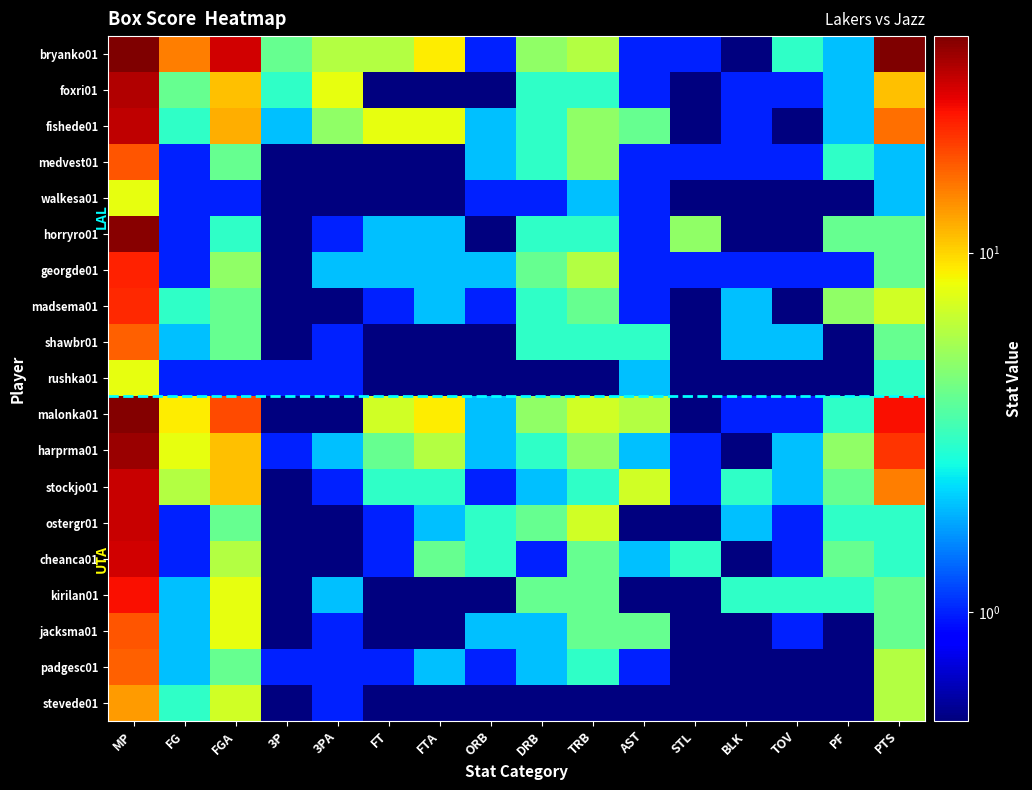

Reading right to left, extract all data points from this chart.

bryanko01: PTS=40.0	PF=2.0	TOV=3.0	BLK=0.1	STL=1.0	AST=1.0	TRB=6.0	DRB=5.0	ORB=1.0	FTA=9.0	FT=6.0	3PA=6.0	3P=4.0	FGA=29.0	FG=15.0	MP=40.0
foxri01: PTS=11.0	PF=2.0	TOV=1.0	BLK=1.0	STL=0.1	AST=1.0	TRB=3.0	DRB=3.0	ORB=0.1	FTA=0.1	FT=0.1	3PA=8.0	3P=3.0	FGA=11.0	FG=4.0	MP=33.0
fishede01: PTS=16.0	PF=2.0	TOV=0.1	BLK=1.0	STL=0.1	AST=4.0	TRB=5.0	DRB=3.0	ORB=2.0	FTA=8.0	FT=8.0	3PA=5.0	3P=2.0	FGA=12.0	FG=3.0	MP=31.0
medvest01: PTS=2.0	PF=3.0	TOV=1.0	BLK=1.0	STL=1.0	AST=1.0	TRB=5.0	DRB=3.0	ORB=2.0	FTA=0.1	FT=0.1	3PA=0.1	3P=0.1	FGA=4.0	FG=1.0	MP=18.0
walkesa01: PTS=2.0	PF=0.1	TOV=0.1	BLK=0.1	STL=0.1	AST=1.0	TRB=2.0	DRB=1.0	ORB=1.0	FTA=0.1	FT=0.1	3PA=0.1	3P=0.1	FGA=1.0	FG=1.0	MP=8.0
horryro01: PTS=4.0	PF=4.0	TOV=0.1	BLK=0.1	STL=5.0	AST=1.0	TRB=3.0	DRB=3.0	ORB=0.1	FTA=2.0	FT=2.0	3PA=1.0	3P=0.1	FGA=3.0	FG=1.0	MP=38.0
georgde01: PTS=4.0	PF=1.0	TOV=1.0	BLK=1.0	STL=1.0	AST=1.0	TRB=6.0	DRB=4.0	ORB=2.0	FTA=2.0	FT=2.0	3PA=2.0	3P=0.1	FGA=5.0	FG=1.0	MP=23.0
madsema01: PTS=7.0	PF=5.0	TOV=0.1	BLK=2.0	STL=0.1	AST=1.0	TRB=4.0	DRB=3.0	ORB=1.0	FTA=2.0	FT=1.0	3PA=0.1	3P=0.1	FGA=4.0	FG=3.0	MP=22.0
shawbr01: PTS=4.0	PF=0.1	TOV=2.0	BLK=2.0	STL=0.1	AST=3.0	TRB=3.0	DRB=3.0	ORB=0.1	FTA=0.1	FT=0.1	3PA=1.0	3P=0.1	FGA=4.0	FG=2.0	MP=17.0
rushka01: PTS=3.0	PF=0.1	TOV=0.1	BLK=0.1	STL=0.1	AST=2.0	TRB=0.1	DRB=0.1	ORB=0.1	FTA=0.1	FT=0.1	3PA=1.0	3P=1.0	FGA=1.0	FG=1.0	MP=8.0
malonka01: PTS=25.0	PF=3.0	TOV=1.0	BLK=1.0	STL=0.1	AST=6.0	TRB=7.0	DRB=5.0	ORB=2.0	FTA=9.0	FT=7.0	3PA=0.1	3P=0.1	FGA=19.0	FG=9.0	MP=39.0
harprma01: PTS=21.0	PF=5.0	TOV=2.0	BLK=0.1	STL=1.0	AST=2.0	TRB=5.0	DRB=3.0	ORB=2.0	FTA=6.0	FT=4.0	3PA=2.0	3P=1.0	FGA=11.0	FG=8.0	MP=36.0
stockjo01: PTS=15.0	PF=4.0	TOV=2.0	BLK=3.0	STL=1.0	AST=7.0	TRB=3.0	DRB=2.0	ORB=1.0	FTA=3.0	FT=3.0	3PA=1.0	3P=0.1	FGA=11.0	FG=6.0	MP=30.0
ostergr01: PTS=3.0	PF=3.0	TOV=1.0	BLK=2.0	STL=0.1	AST=0.1	TRB=7.0	DRB=4.0	ORB=3.0	FTA=2.0	FT=1.0	3PA=0.1	3P=0.1	FGA=4.0	FG=1.0	MP=30.0
cheanca01: PTS=3.0	PF=4.0	TOV=1.0	BLK=0.1	STL=3.0	AST=2.0	TRB=4.0	DRB=1.0	ORB=3.0	FTA=4.0	FT=1.0	3PA=0.1	3P=0.1	FGA=6.0	FG=1.0	MP=29.0
kirilan01: PTS=4.0	PF=3.0	TOV=3.0	BLK=3.0	STL=0.1	AST=0.1	TRB=4.0	DRB=4.0	ORB=0.1	FTA=0.1	FT=0.1	3PA=2.0	3P=0.1	FGA=8.0	FG=2.0	MP=25.0
jacksma01: PTS=4.0	PF=0.1	TOV=1.0	BLK=0.1	STL=0.1	AST=4.0	TRB=4.0	DRB=2.0	ORB=2.0	FTA=0.1	FT=0.1	3PA=1.0	3P=0.1	FGA=8.0	FG=2.0	MP=18.0
padgesc01: PTS=6.0	PF=0.1	TOV=0.1	BLK=0.1	STL=0.1	AST=1.0	TRB=3.0	DRB=2.0	ORB=1.0	FTA=2.0	FT=1.0	3PA=1.0	3P=1.0	FGA=4.0	FG=2.0	MP=17.0
stevede01: PTS=6.0	PF=0.1	TOV=0.1	BLK=0.1	STL=0.1	AST=0.1	TRB=0.1	DRB=0.1	ORB=0.1	FTA=0.1	FT=0.1	3PA=1.0	3P=0.1	FGA=7.0	FG=3.0	MP=13.0